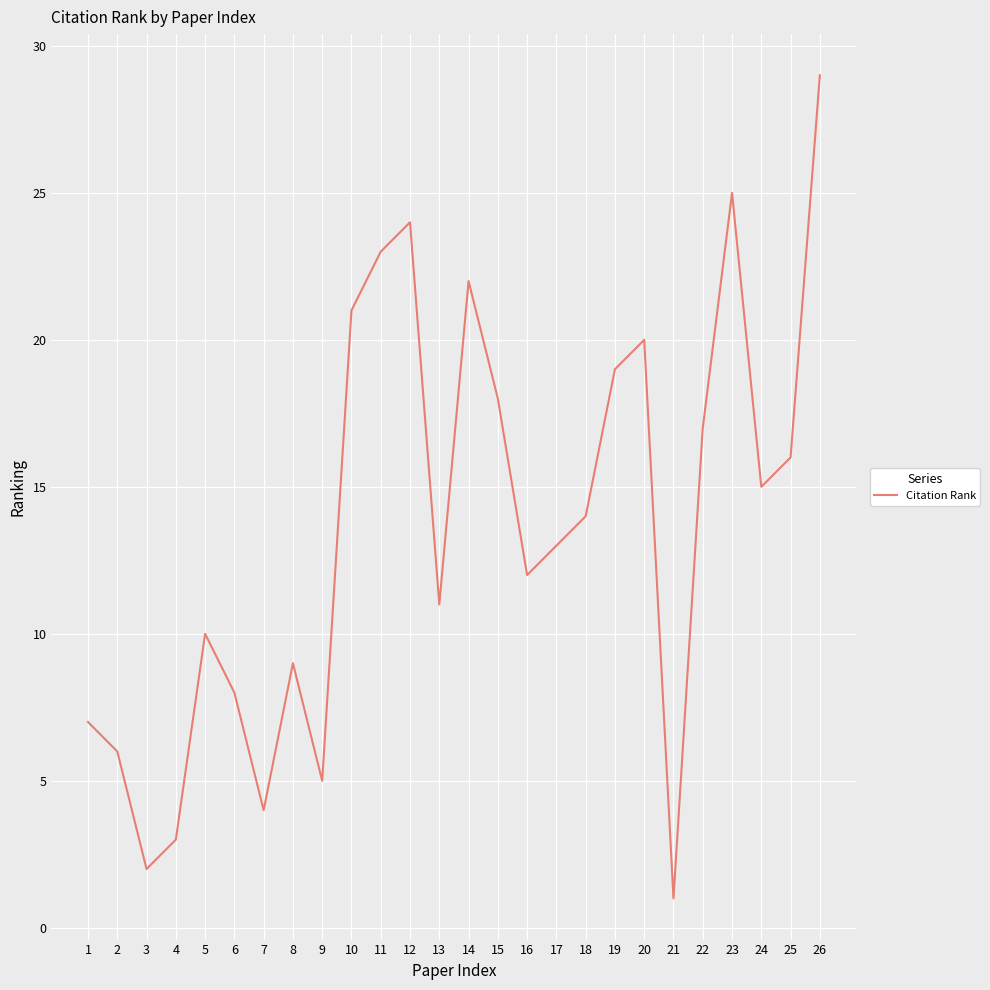

Rank the categories by value from lowest to highest.

21, 3, 4, 7, 9, 2, 1, 6, 8, 5, 13, 16, 17, 18, 24, 25, 22, 15, 19, 20, 10, 14, 11, 12, 23, 26